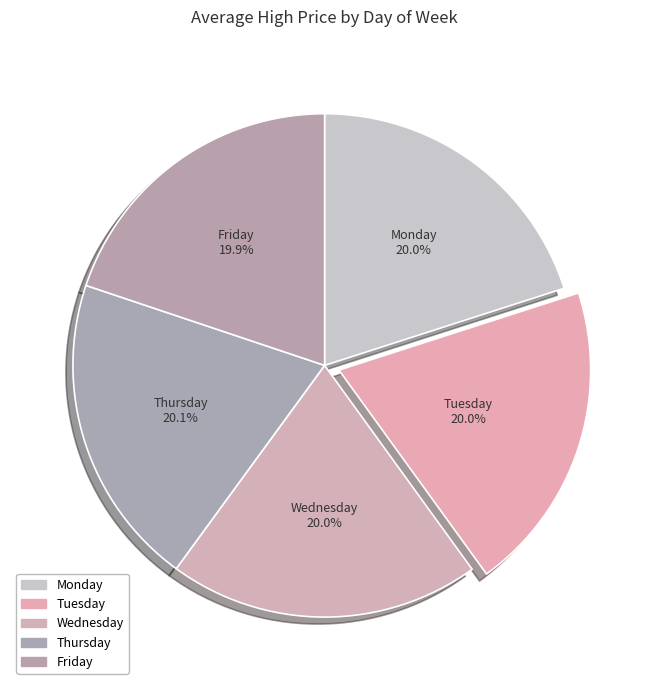

To the nearest percent, what is the combined percentage of Friday and Tuesday?

40%